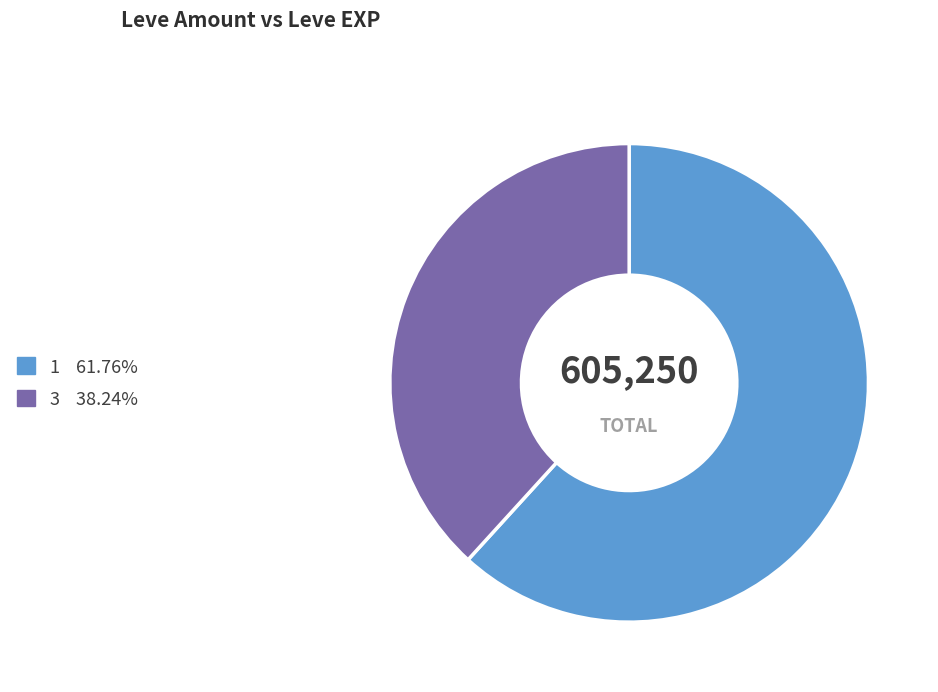

Is there a majority slice in this chart?

Yes